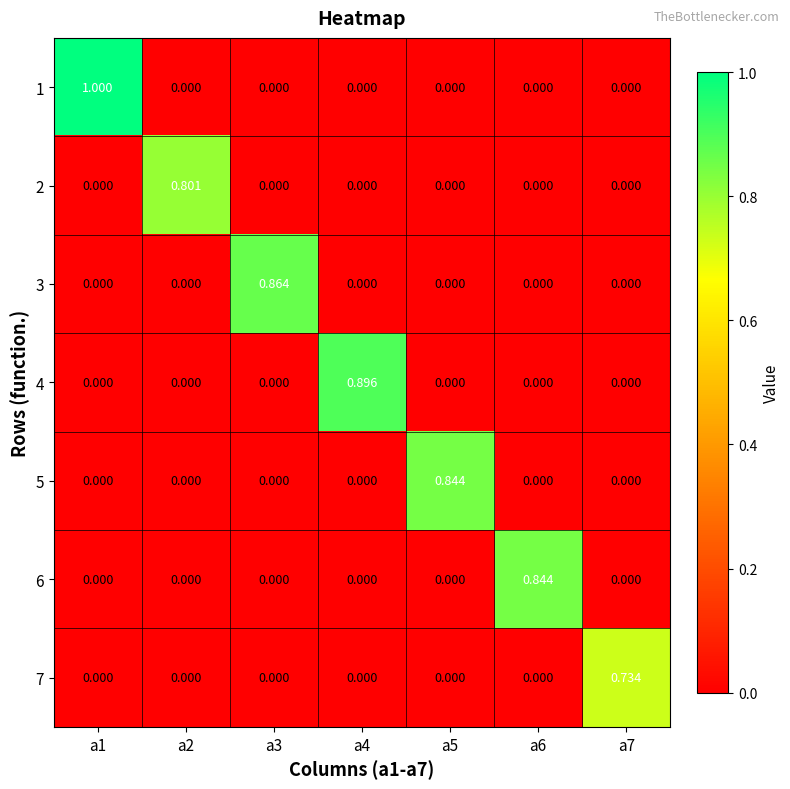

Which series changed the most between a3 and a6?

3